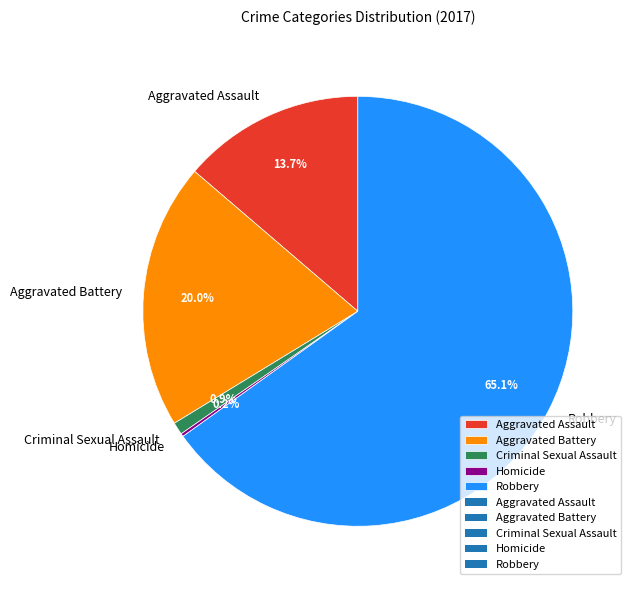

To the nearest percent, what is the combined percentage of Aggravated Assault and Aggravated Battery?

34%